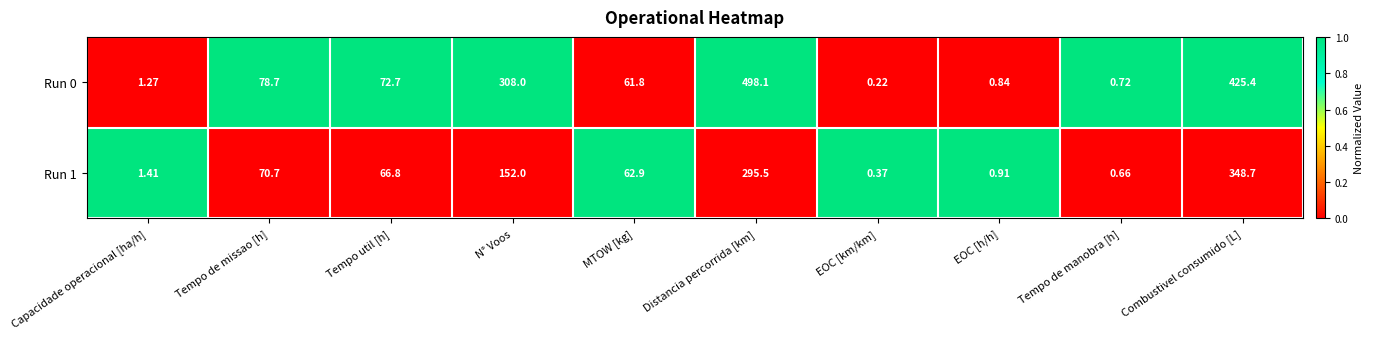

Where does the Run 1 series first go above 66?

Tempo de missao [h]